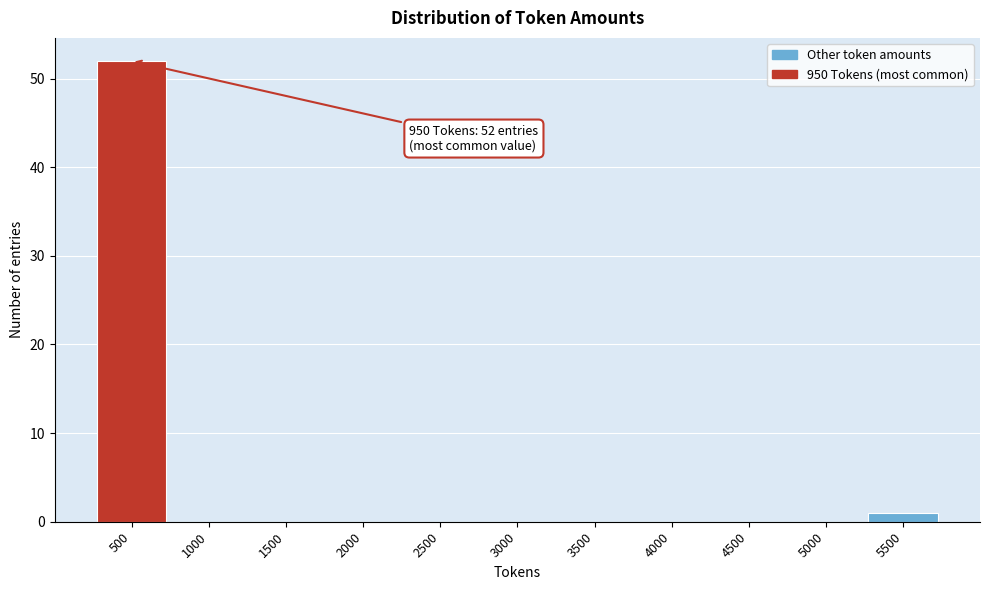

Reading right to left, list all the values displayed in this chart.

5500=1	5000=0	4500=0	4000=0	3500=0	3000=0	2500=0	2000=0	1500=0	1000=0	500=52